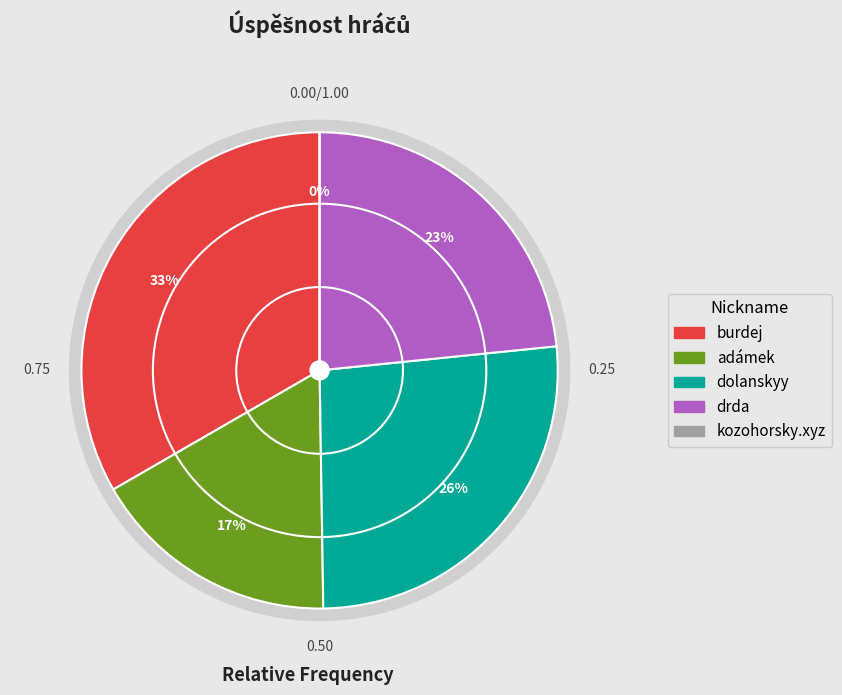

What percentage is the burdej slice, to the nearest percent?

33%